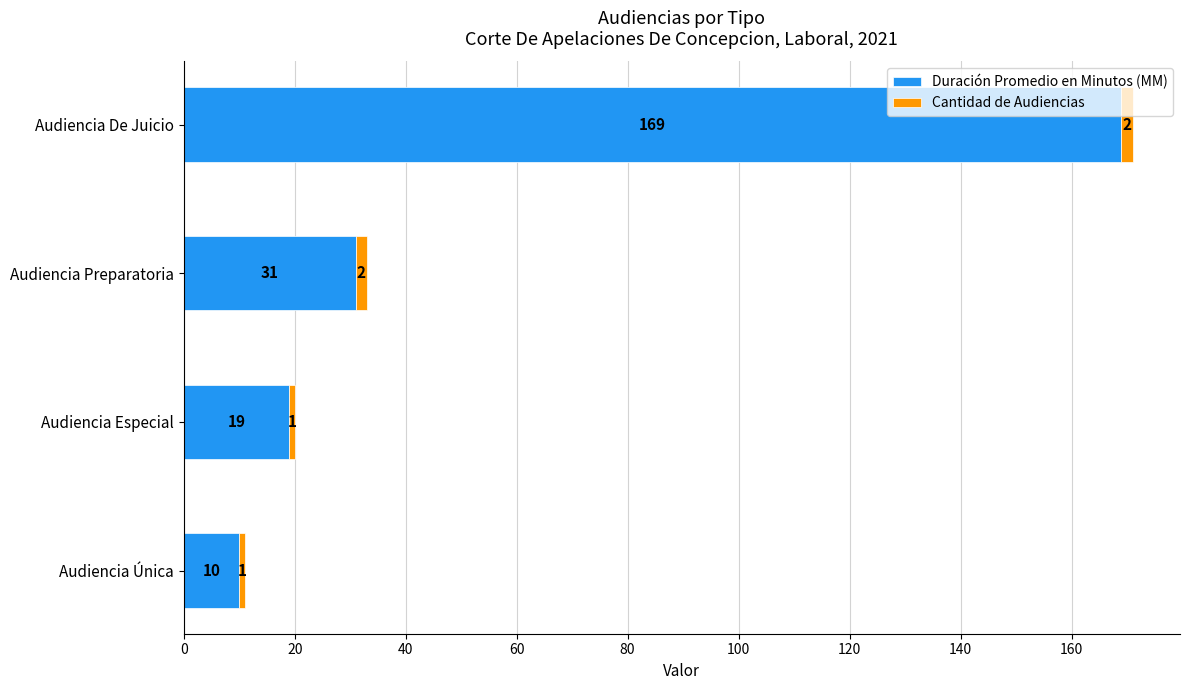

Which category has the lowest value in the Duración Promedio en Minutos (MM) series?

Audiencia Única